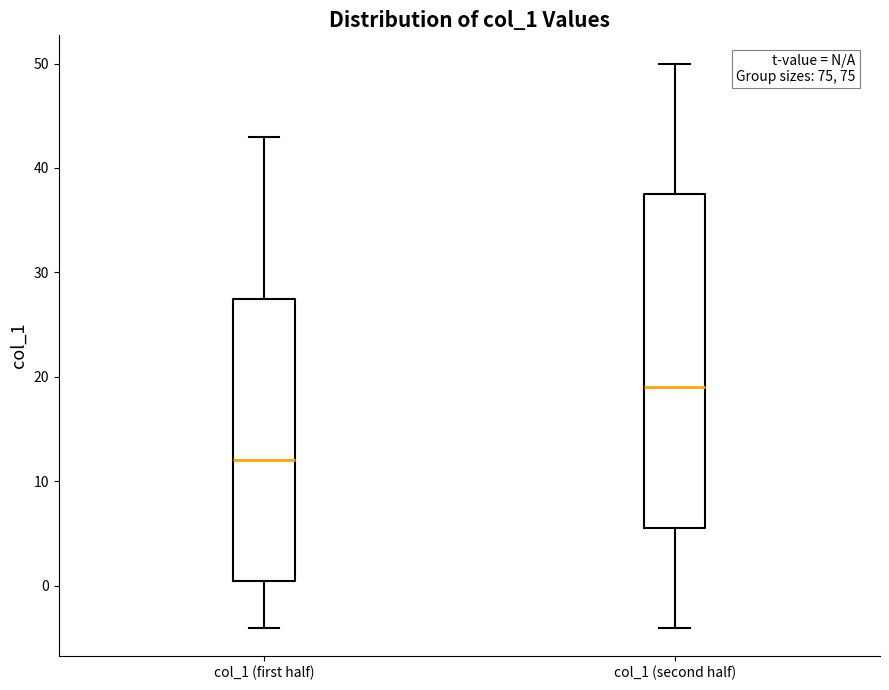

Reading left to right, read every box against the y-axis: the position of its median line, the range the box covers, and the ends of its whiskers. The values are not printed on the chart, so give them approximately, as read against the axis.

col_1 (first half): median 12, box 1 to 28, whiskers -4 to 43
col_1 (second half): median 19, box 6 to 38, whiskers -4 to 50